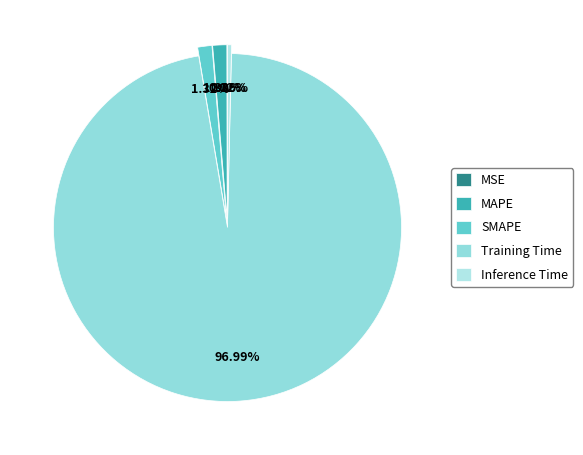

Count the number of slices in the pie.

5